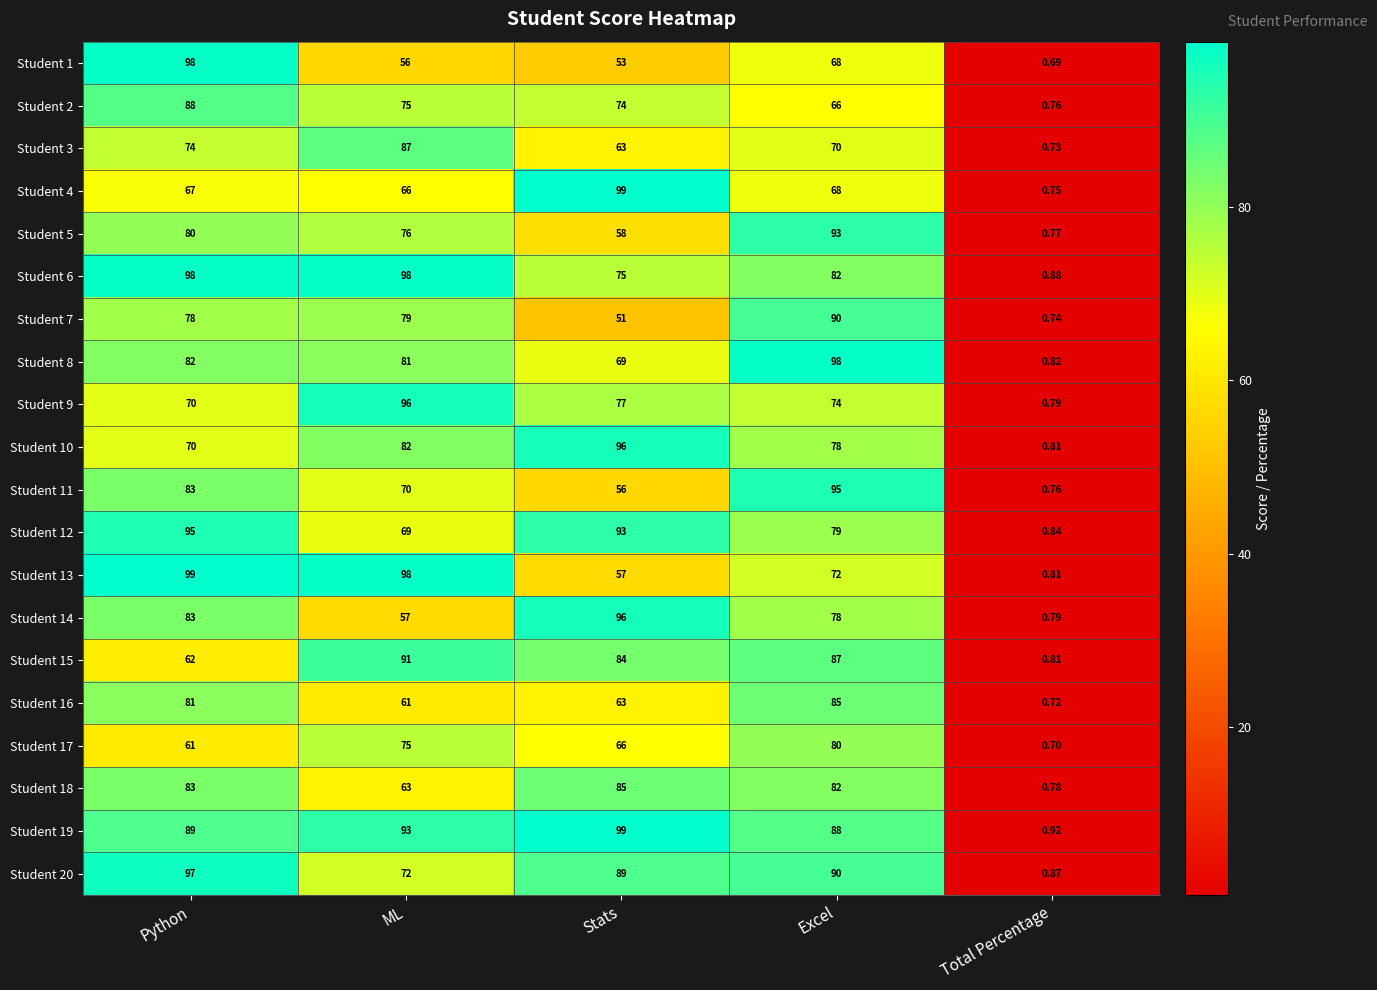

At which category is the sum across all series the highest?

Python